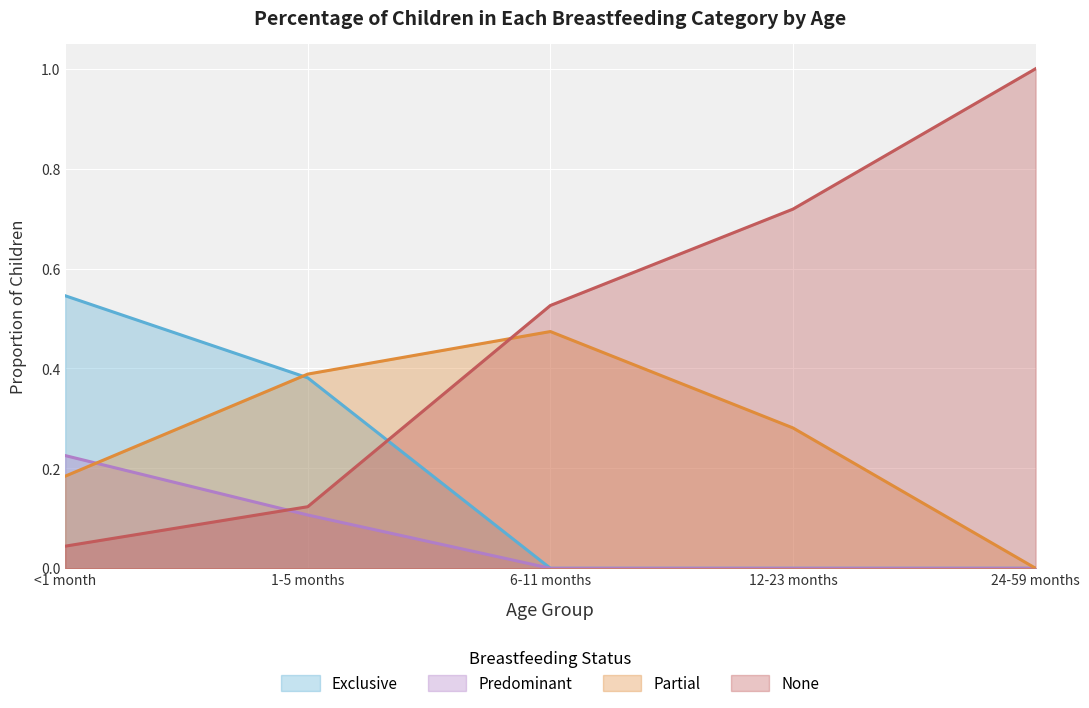

In Partial, how many points are higher than both neighbors (excluding endpoints)?

1